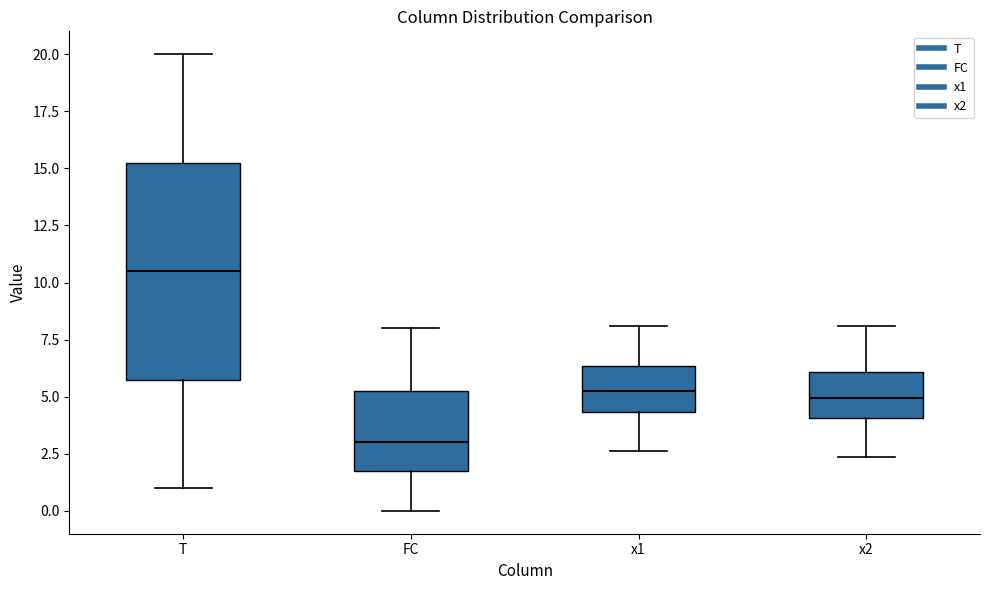

Where does the median line of the box for FC sit on the y-axis? The values are not printed on the chart, so give them approximately, as read against the axis.

3.0